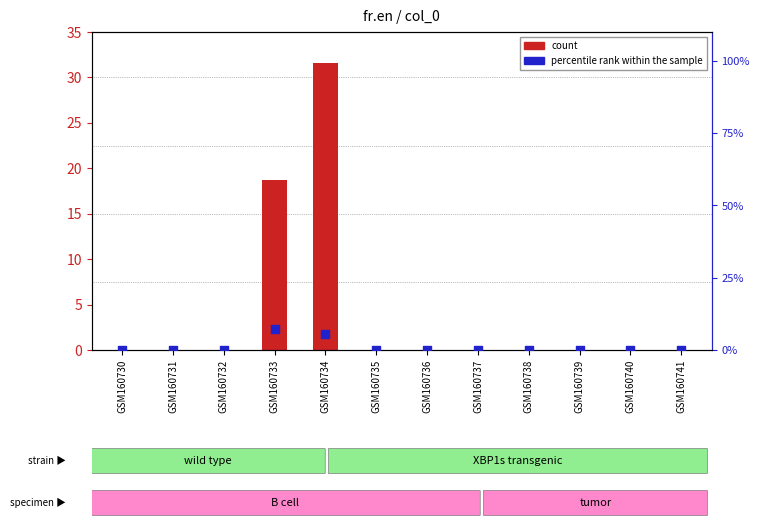

Which series contains the highest Y value?

count